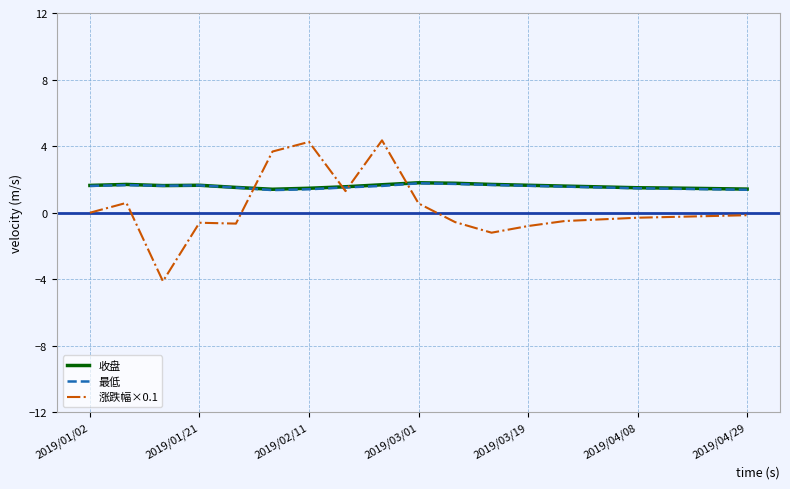

What is the maximum value for 最低?

1.8